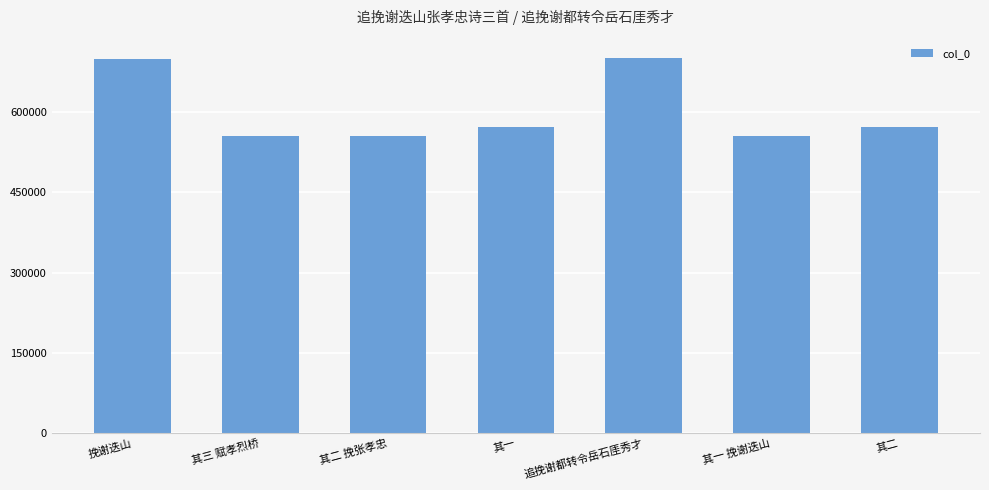

What is the difference between the second highest and second lowest values?

143296